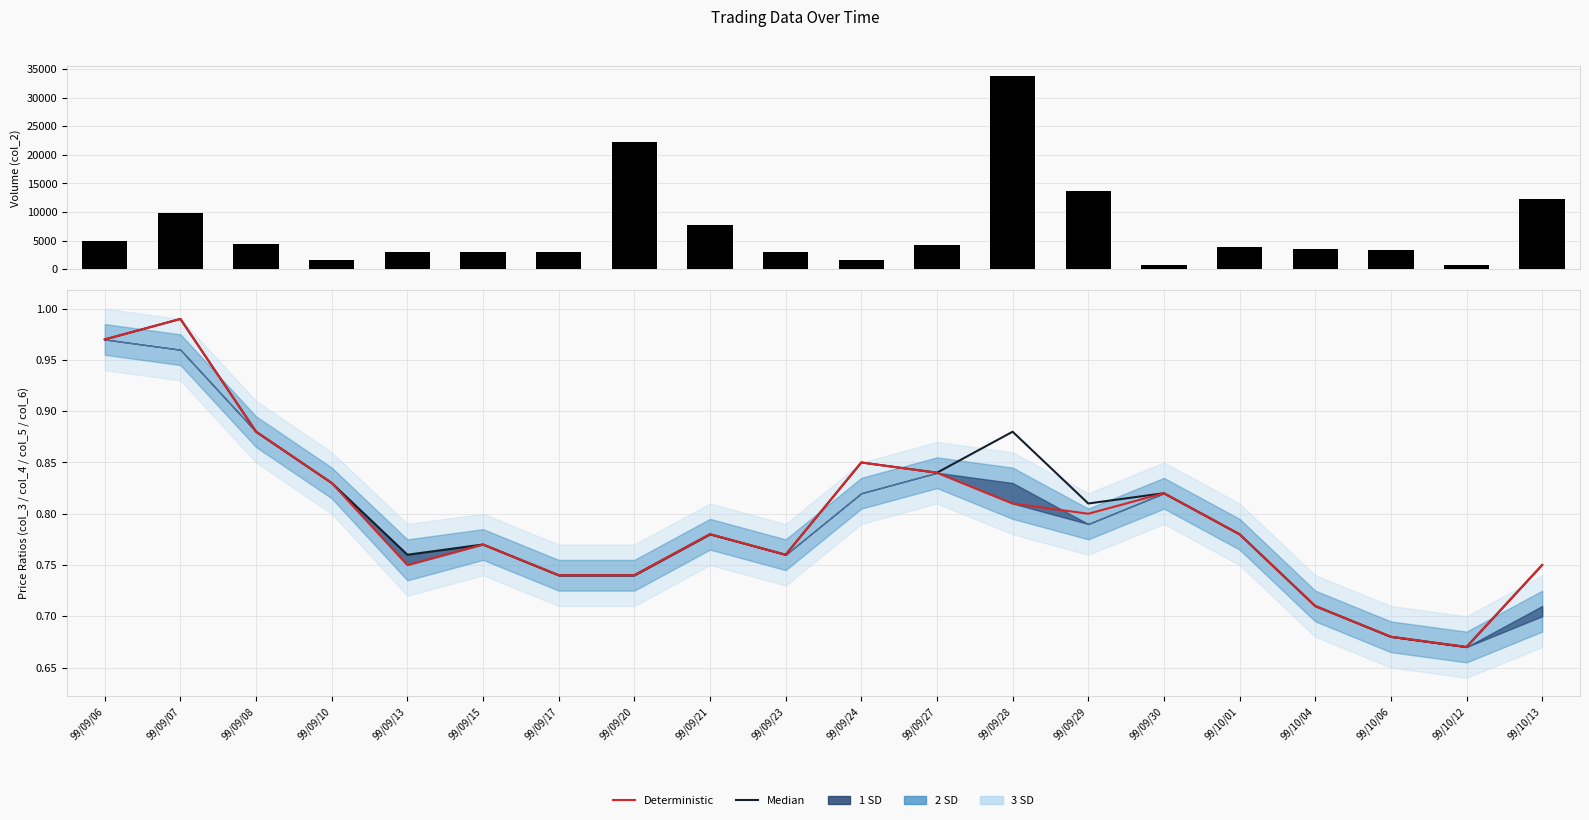

Reading left to right, extract all data points from this chart.

col_2: 4850.0	9750.0	4400.0	1660.0	3020.0	3080.0	2960.0	22200.0	7800.0	3040.0	1670.0	4200.0	33800.0	13680.0	820.0	3900.0	3550.0	3400.0	670.0	12250.0
Median: 1.0	1.0	0.9	0.8	0.8	0.8	0.7	0.7	0.8	0.8	0.8	0.8	0.9	0.8	0.8	0.8	0.7	0.7	0.7	0.8
Deterministic: 1.0	1.0	0.9	0.8	0.8	0.8	0.7	0.7	0.8	0.8	0.8	0.8	0.8	0.8	0.8	0.8	0.7	0.7	0.7	0.8